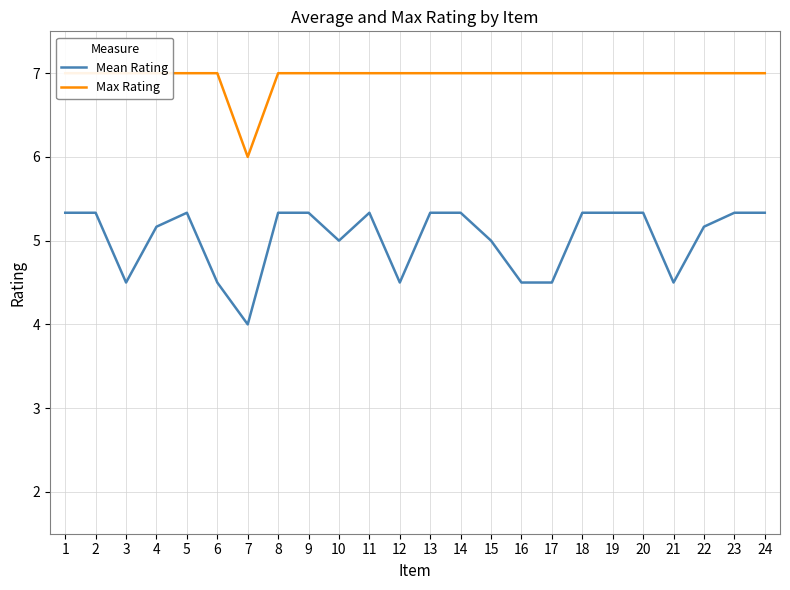

Is it true that Max Rating equals 1.6 at 13?

False